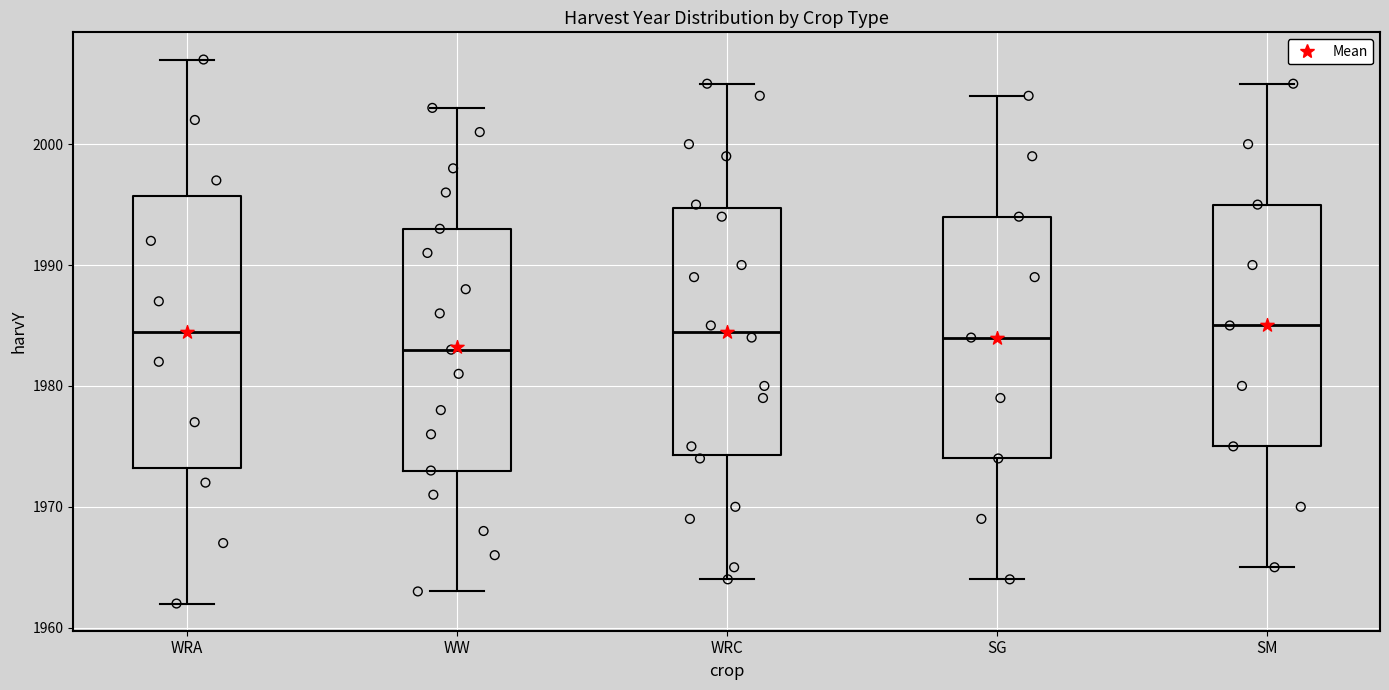

Comparing the boxes themselves (not the whiskers), which one is the tallest?

WRA